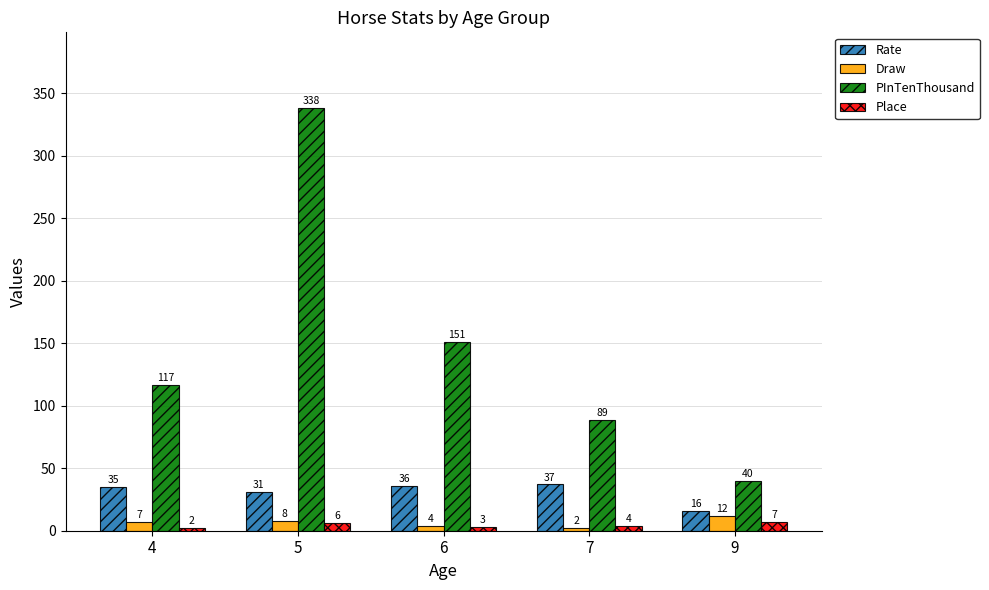

What is the average value of the Rate series?

31